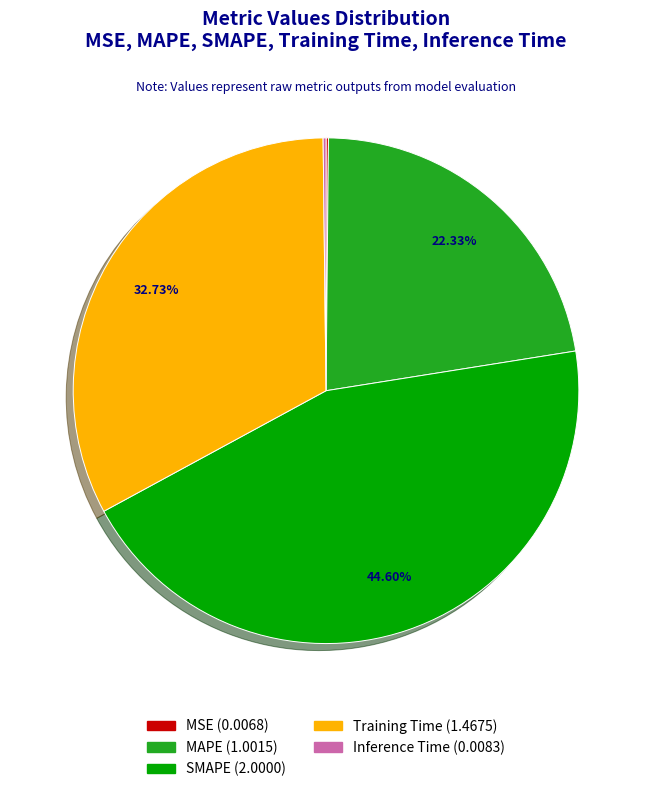

Which slice is the largest?

SMAPE